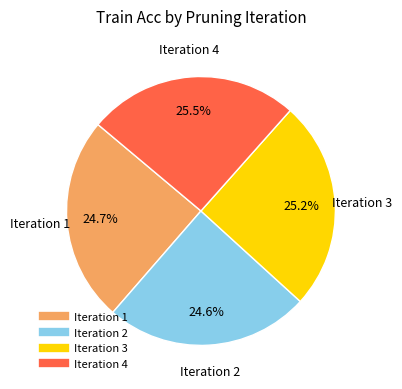

Is there a majority slice in this chart?

No